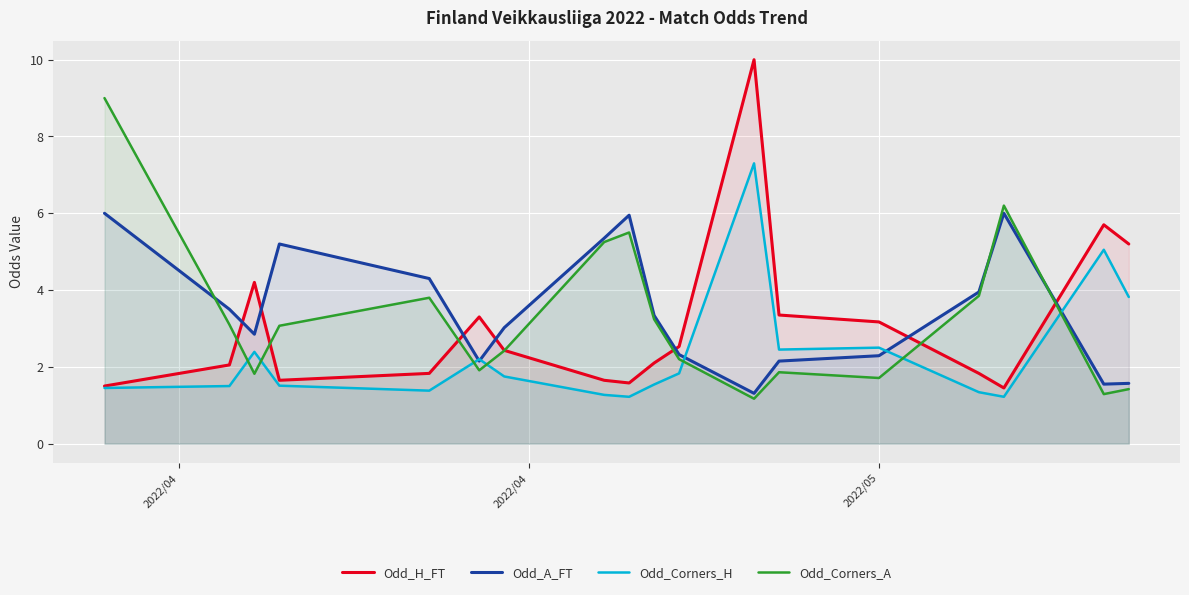

True or false: Odd_Corners_H has more than 1 points higher than both neighbors.

True